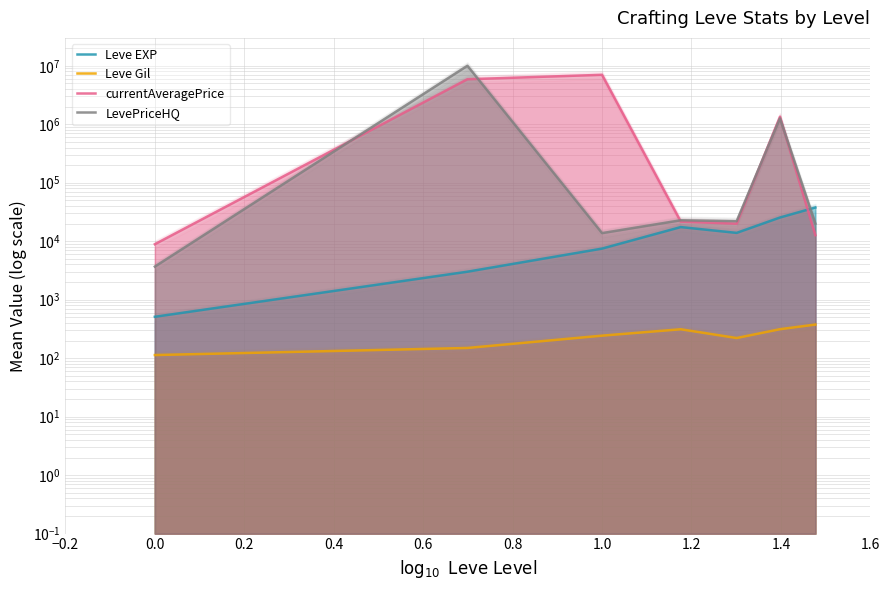

Count the number of categories in the chart.

7